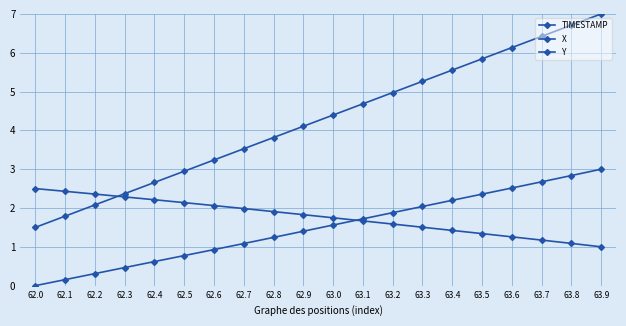

How many lines are shown in the chart?

3